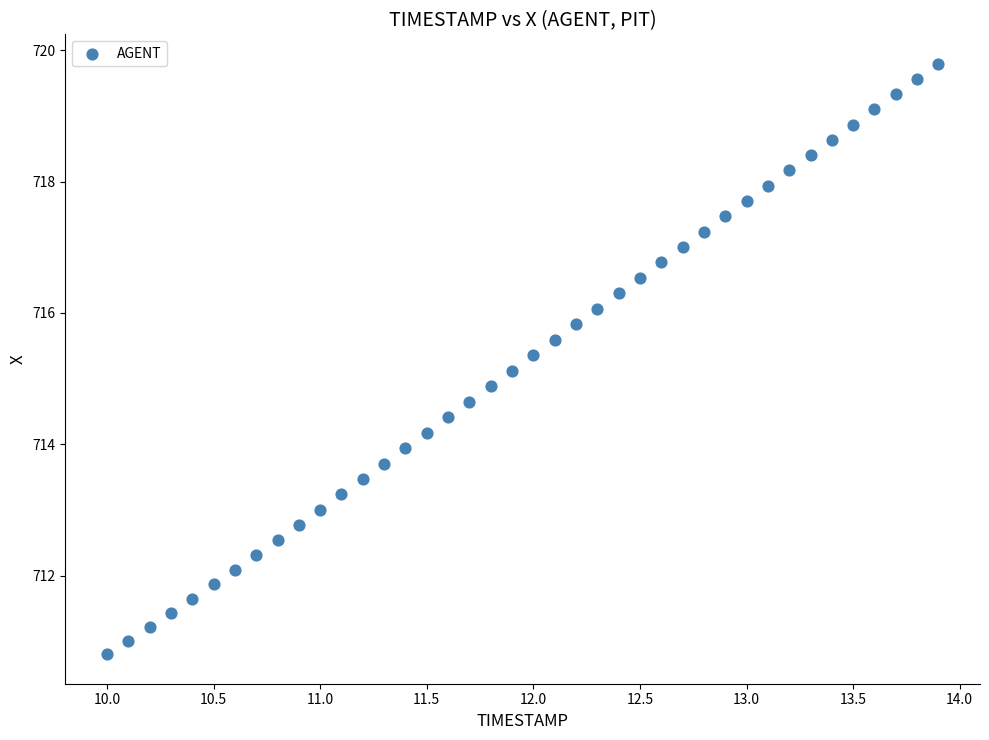

What is the range of X values (max minus min)?

3.9